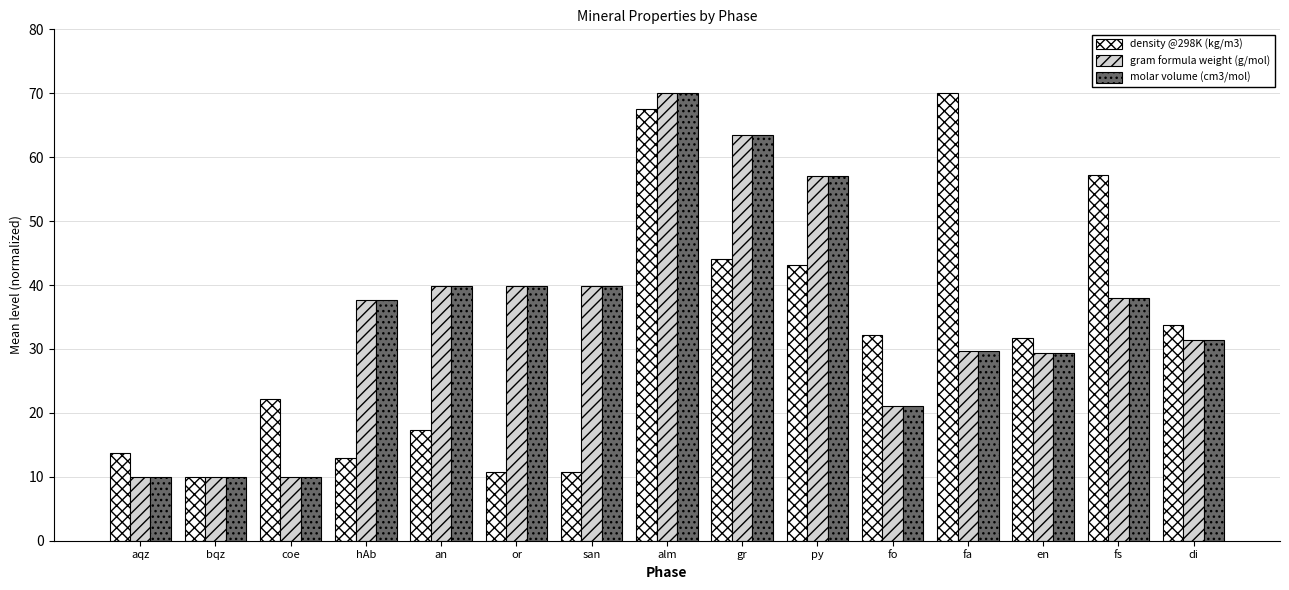

What is the label of the 7th bar from the right?

gr